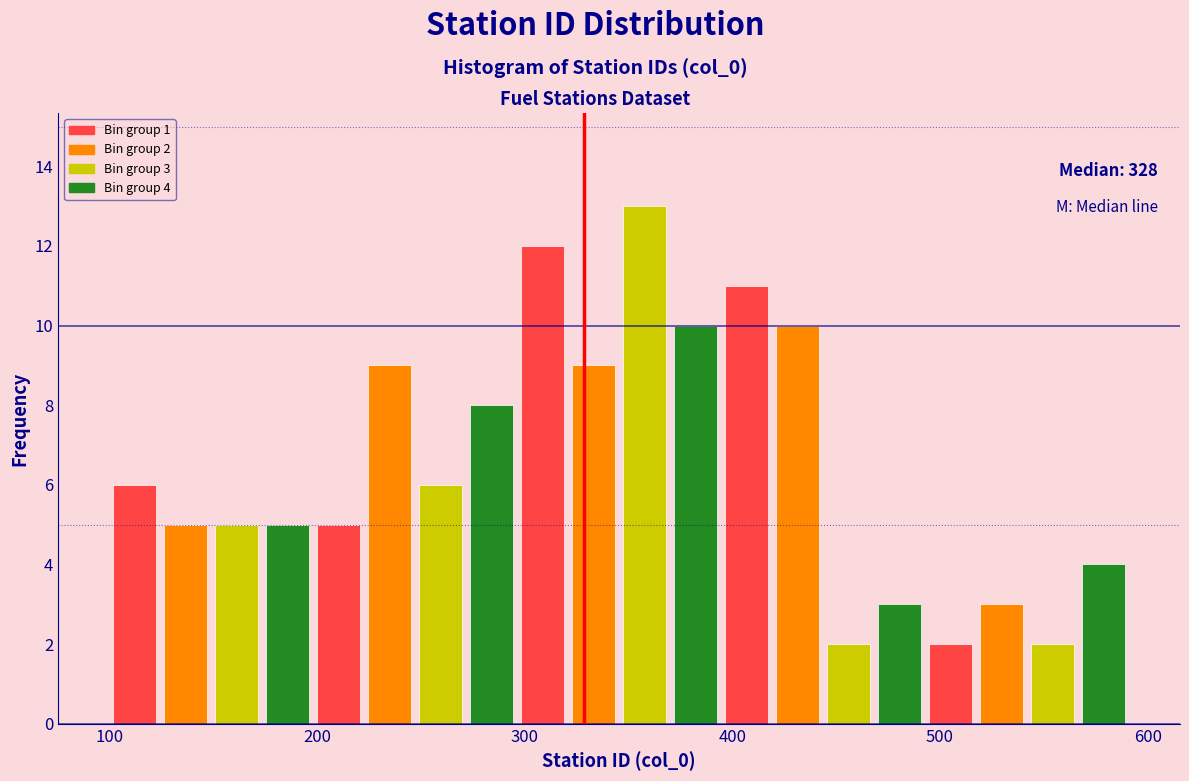

Read against the x-axis, roughly where is the centre of the tallest bar?

360